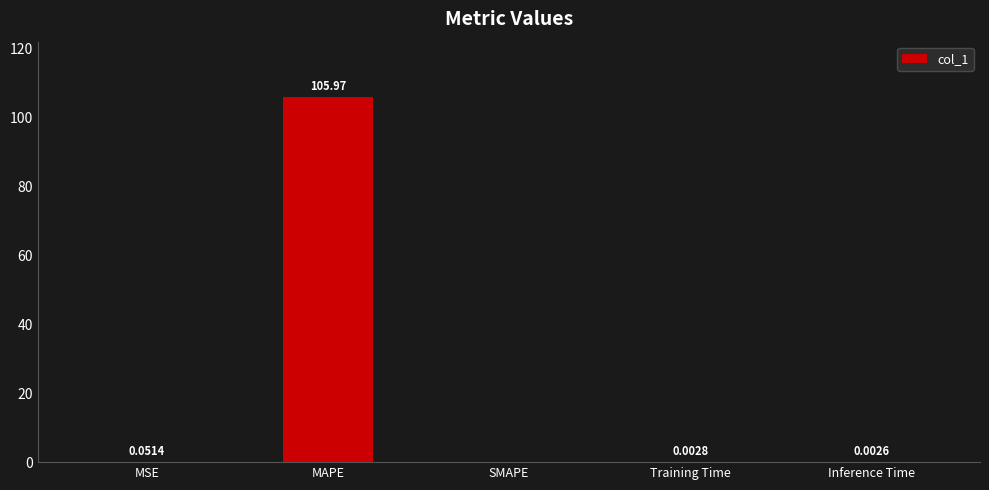

What is the sum of all values?

106.0